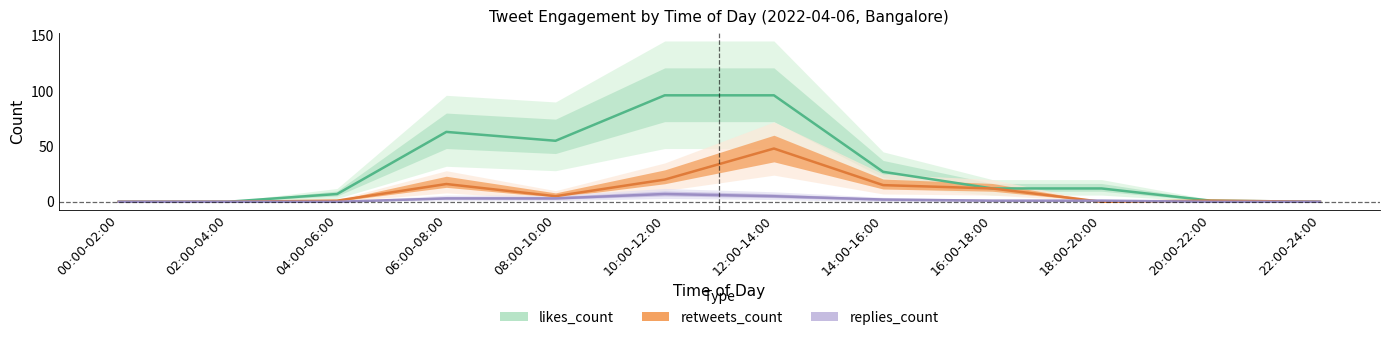

The likes_count series shows 0 at 22:00-24:00. True or false?

True